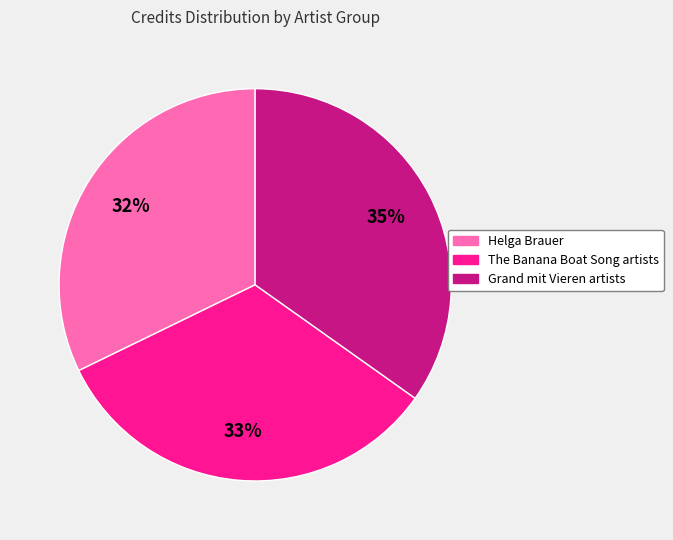

To the nearest percent, what is the average slice percentage?

33%